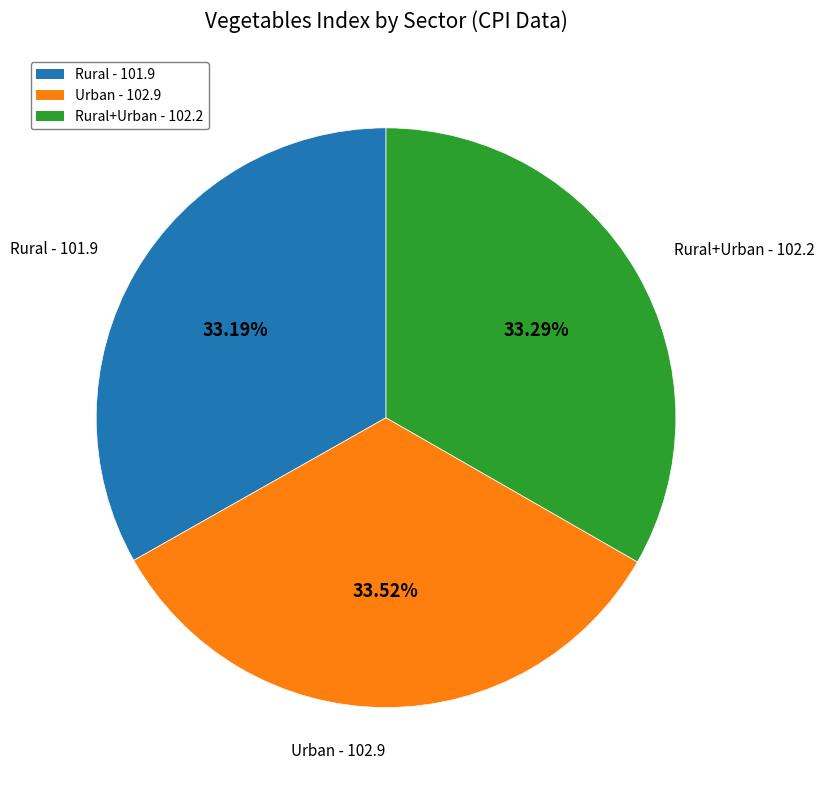

Does any single category account for the majority?

No